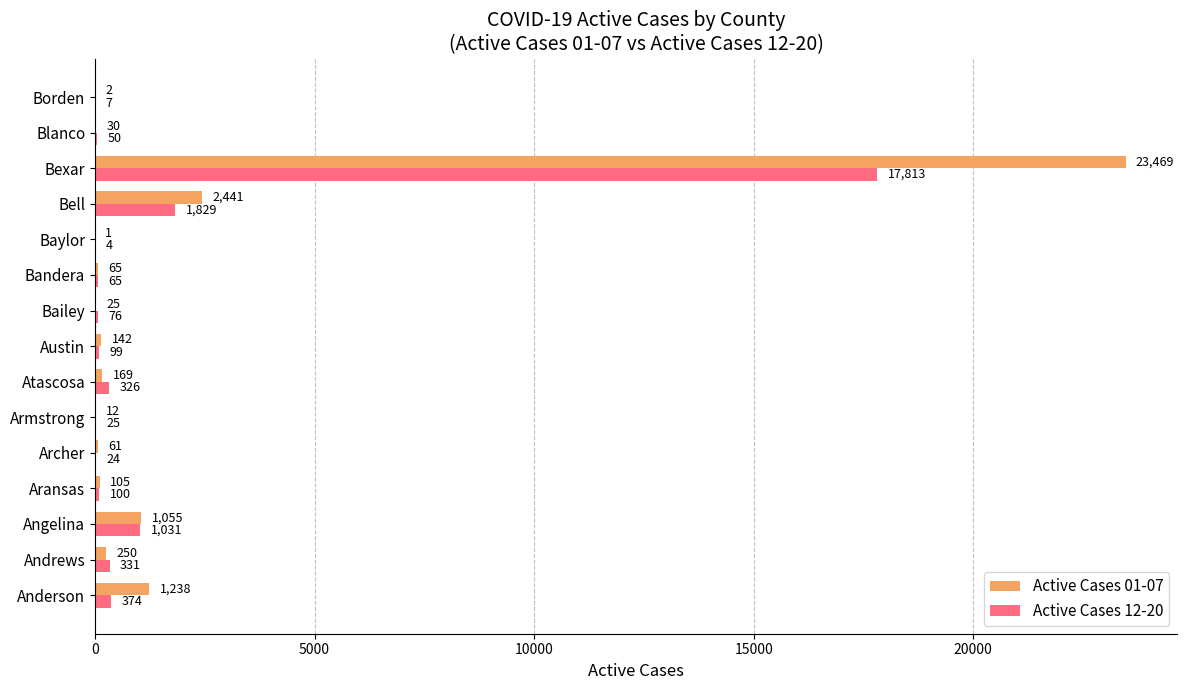

Between Archer and Bexar, which series saw the biggest shift?

Active Cases 01-07